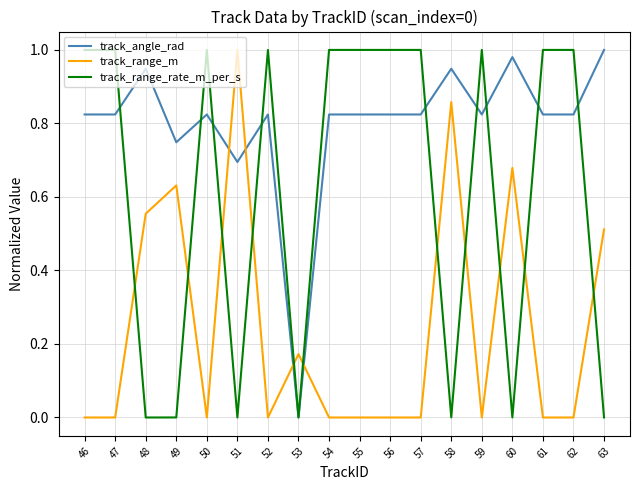

How many track_range_m values are between 0 and 1?

18